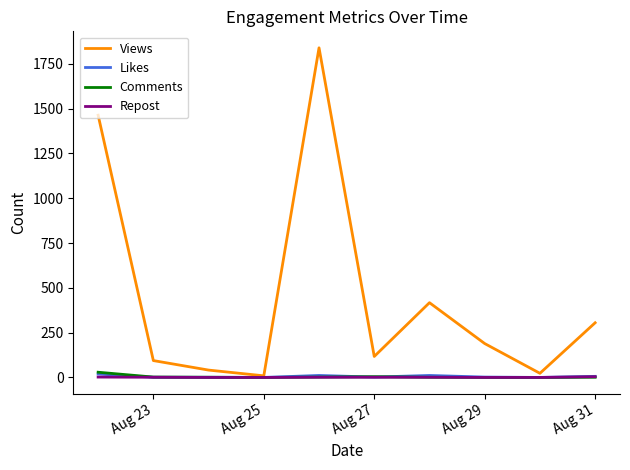

Which series has the widest spread of values?

Views